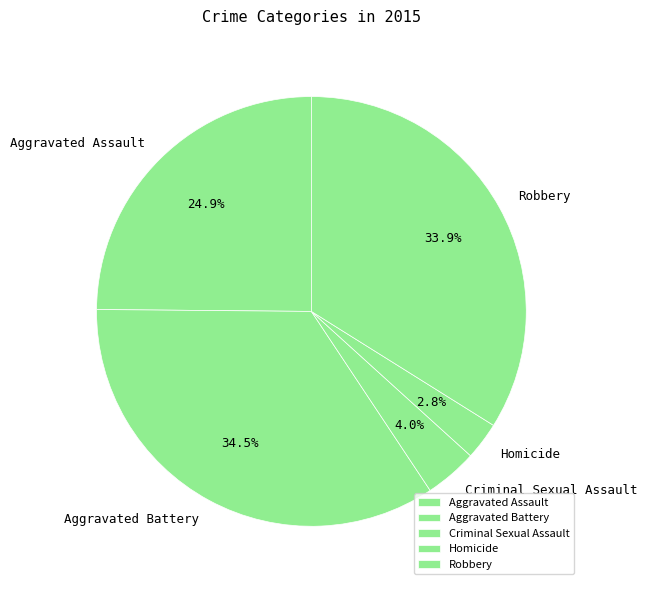

Does Aggravated Battery represent more than half of the total?

No